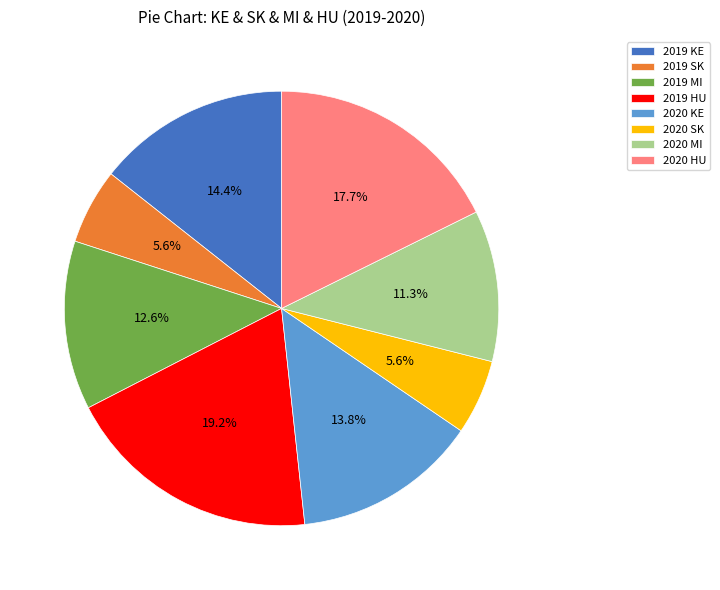

Is there any slice that represents more than half of the pie?

No